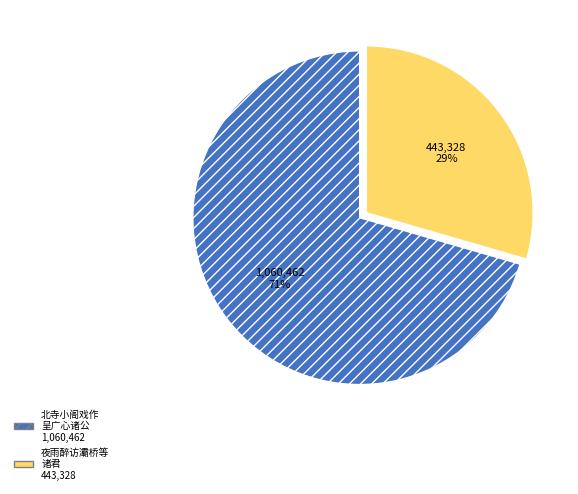

To the nearest percent, what is the average slice percentage?

50%